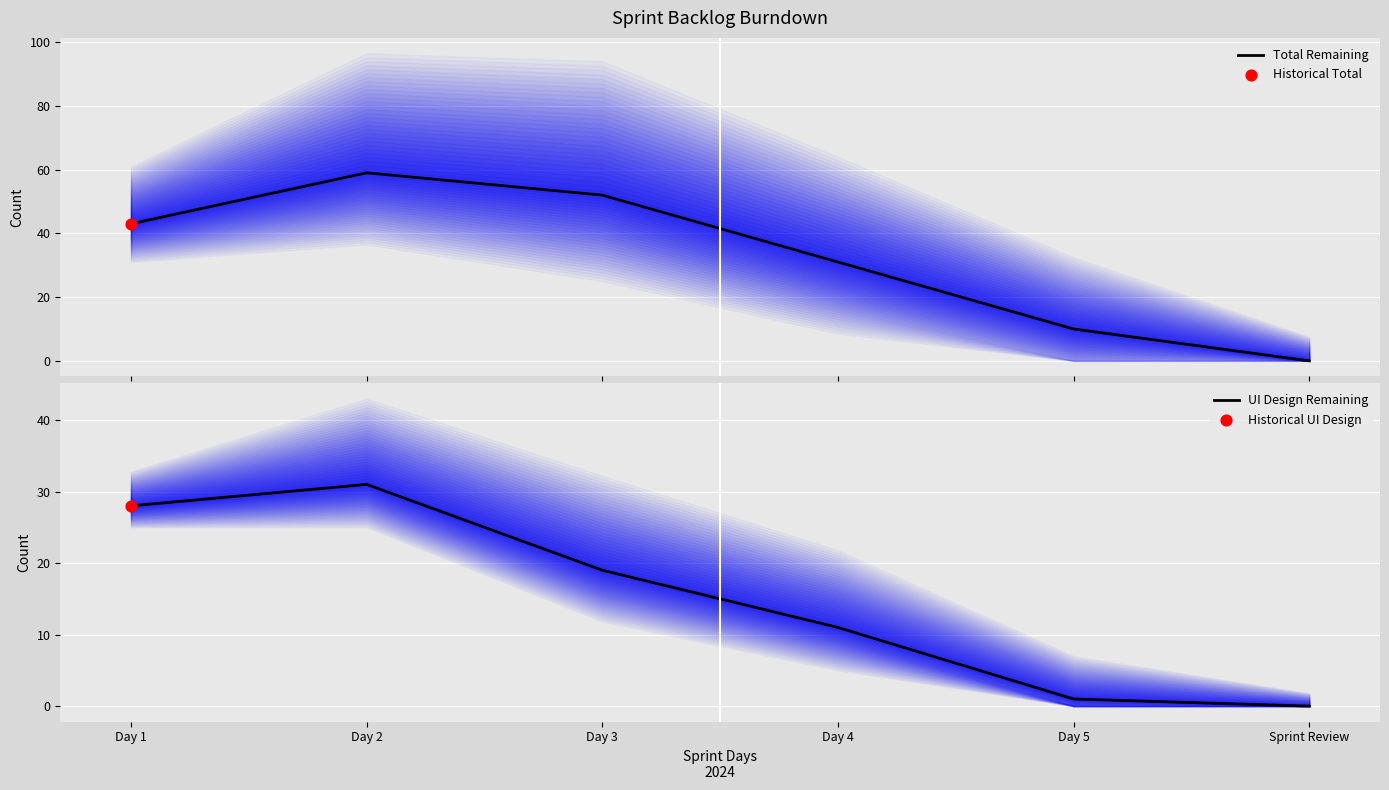

Which series contains the highest Y value?

Total Remaining